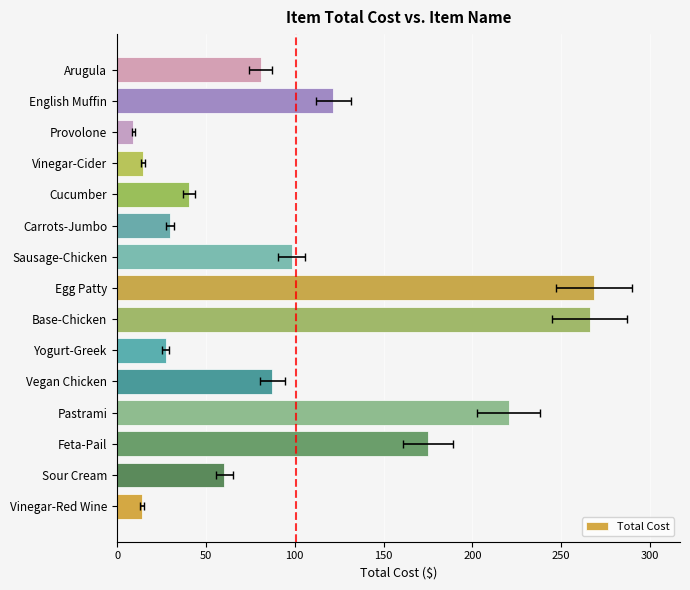

What is the value of the 10th bar from the left?

29.8